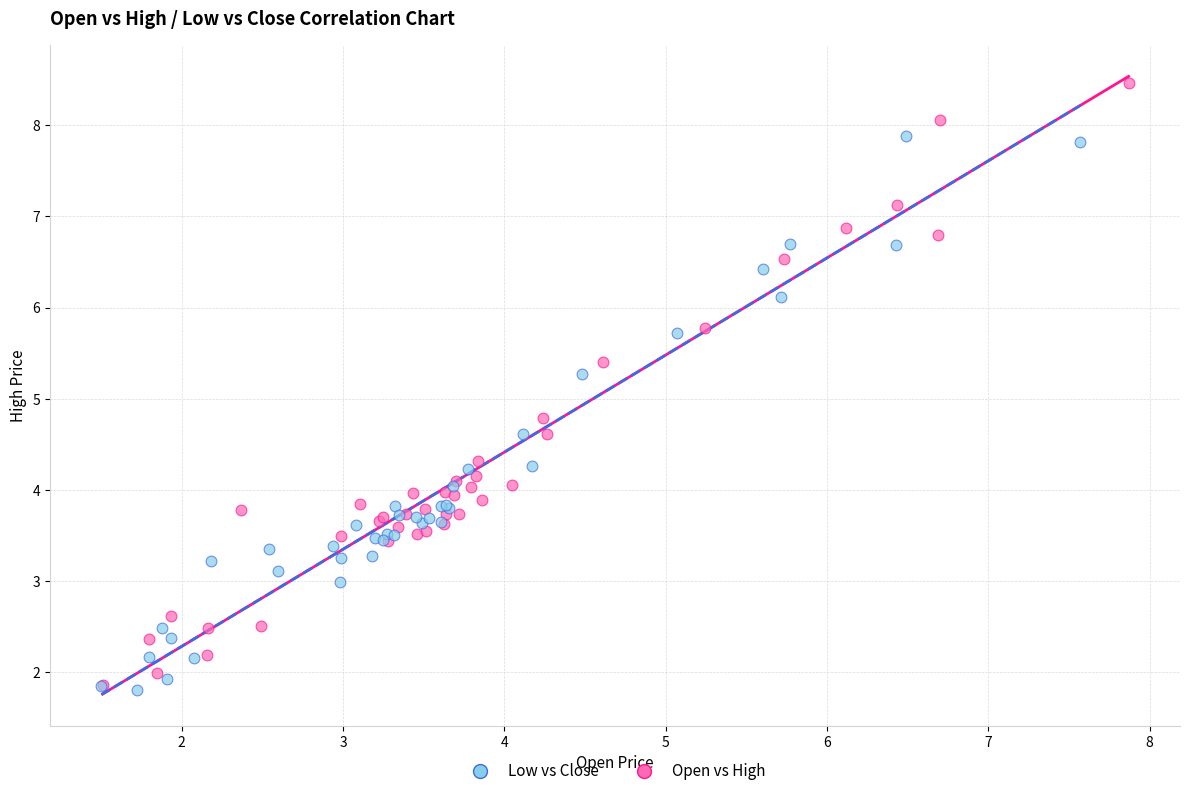

Which series has the largest Y range (max minus min)?

Open vs High